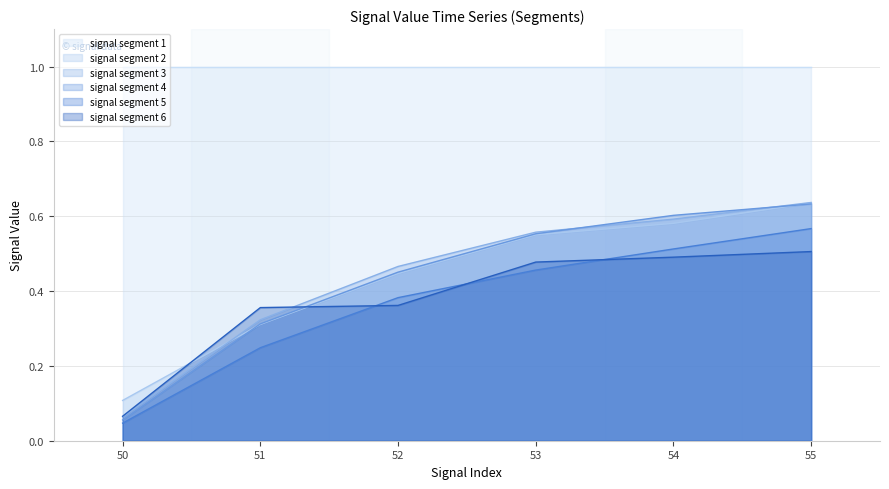

True or false: signal segment 5 has more than 1 interior local peaks.

False